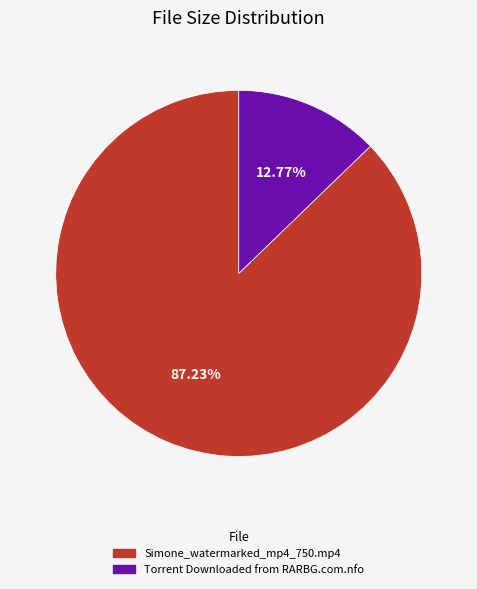

How much of the chart is everything except Simone_watermarked_mp4_750.mp4?

12.8%